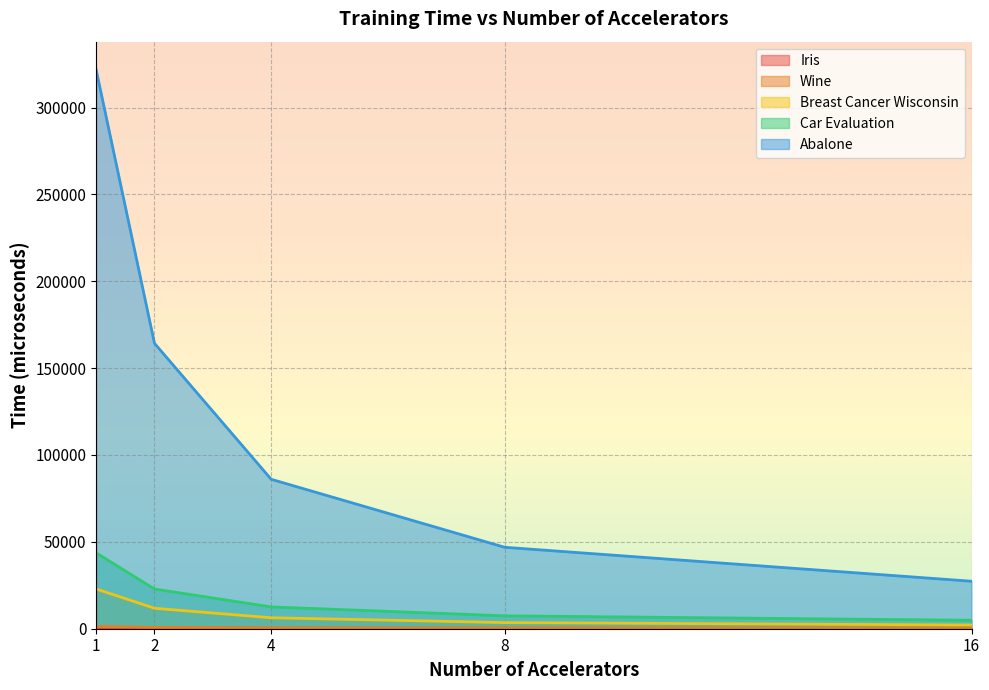

What is the average value of the Breast Cancer Wisconsin series?

9327.9